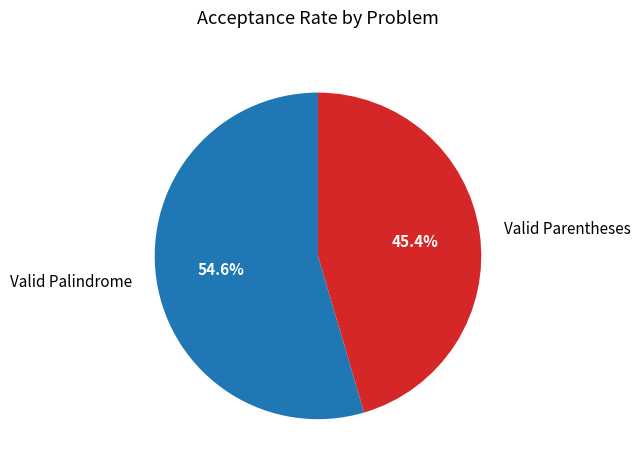

Is it true that Valid Palindrome is 66% of the pie?

False